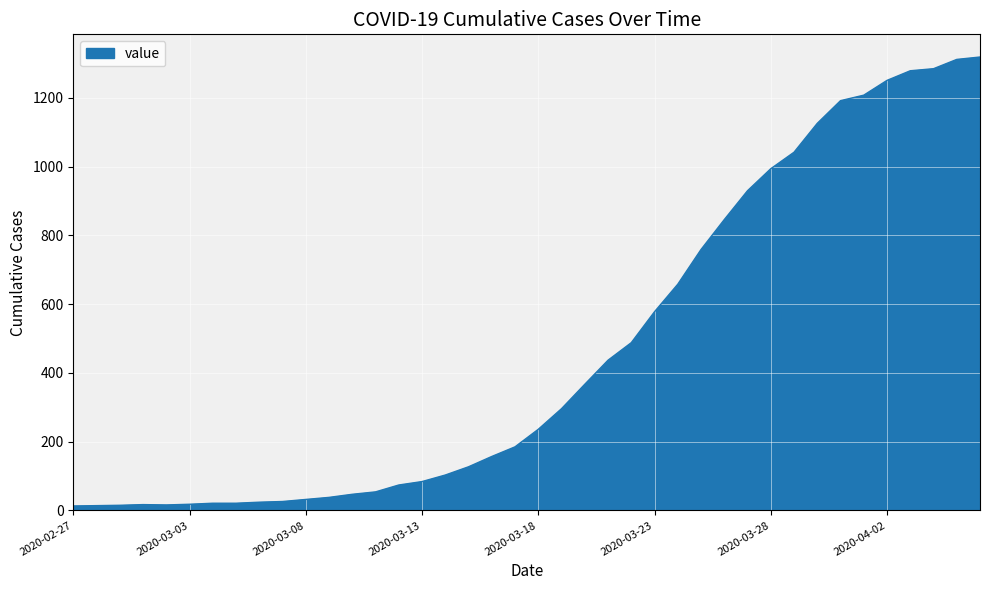

What is the maximum value shown in the chart?

1319